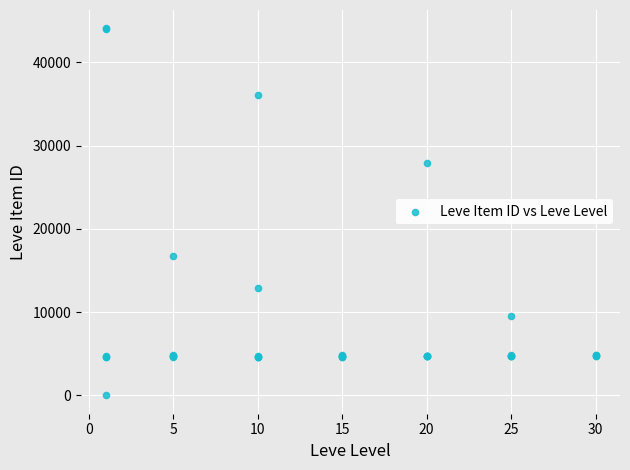

What Y value in the scatter plot is closest to 22050?

16734